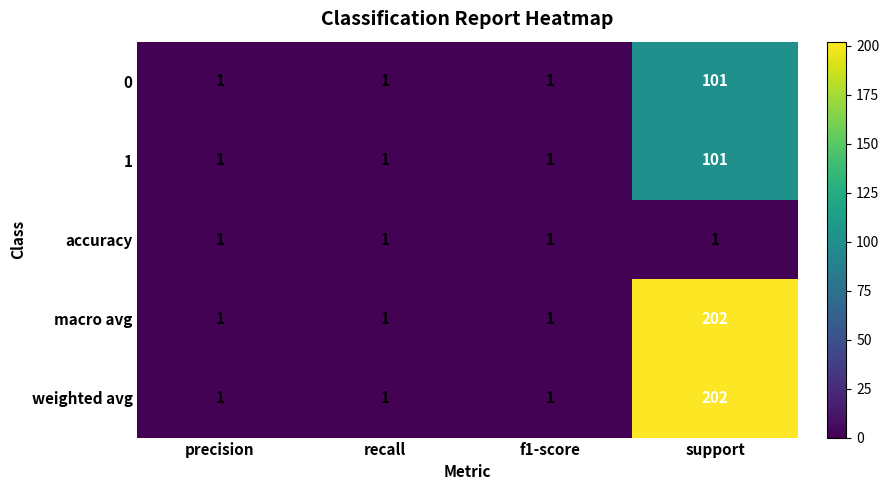

Count the macro avg values in the range 1 to 202.

4